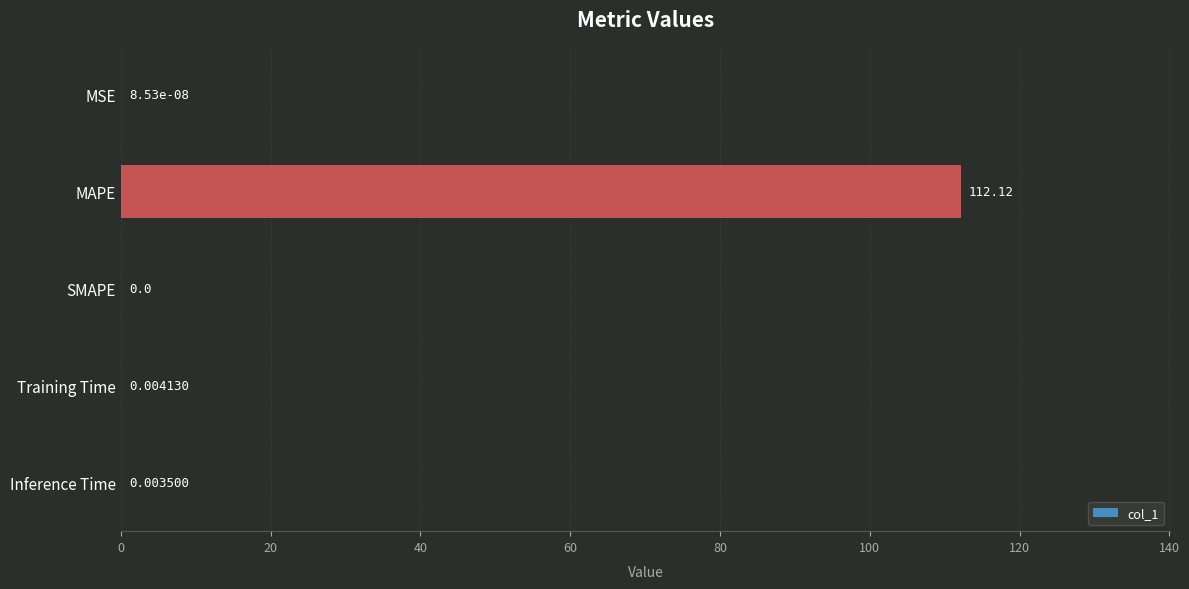

Which has a higher value, MAPE or MSE?

MAPE